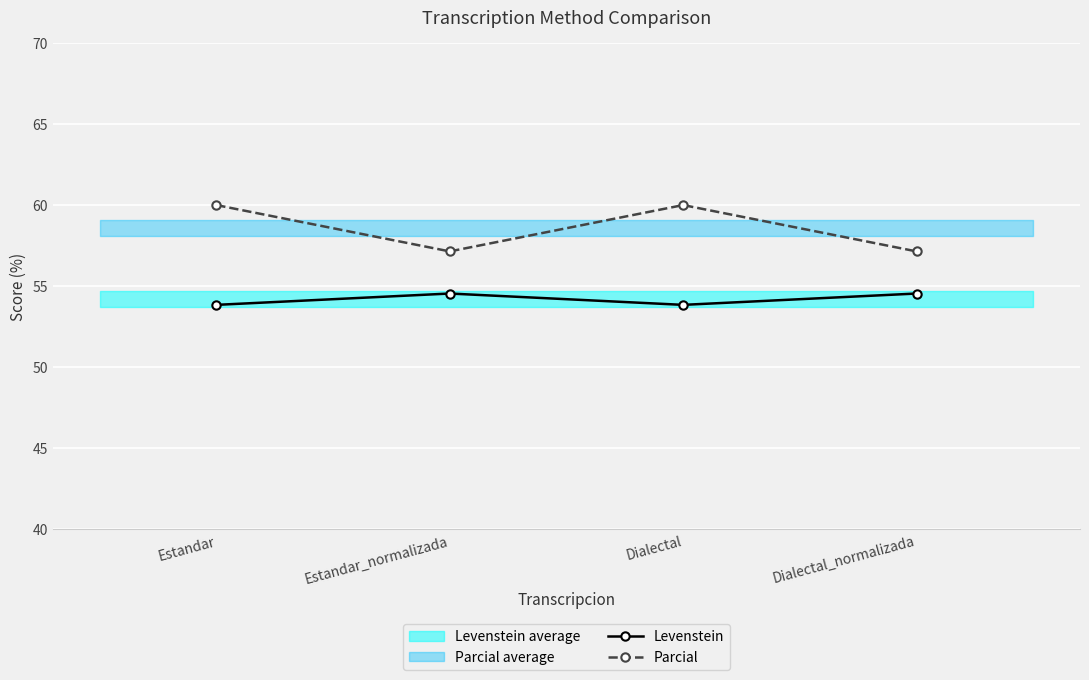

Between Estandar and Dialectal_normalizada, which is larger?

Dialectal_normalizada